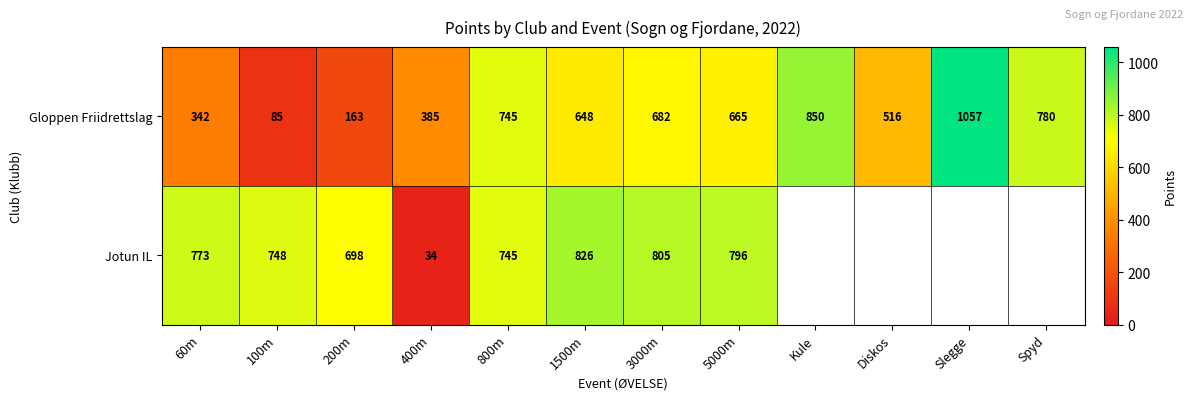

What is the difference between the maximum and minimum values in the Gloppen Friidrettslag series?

972